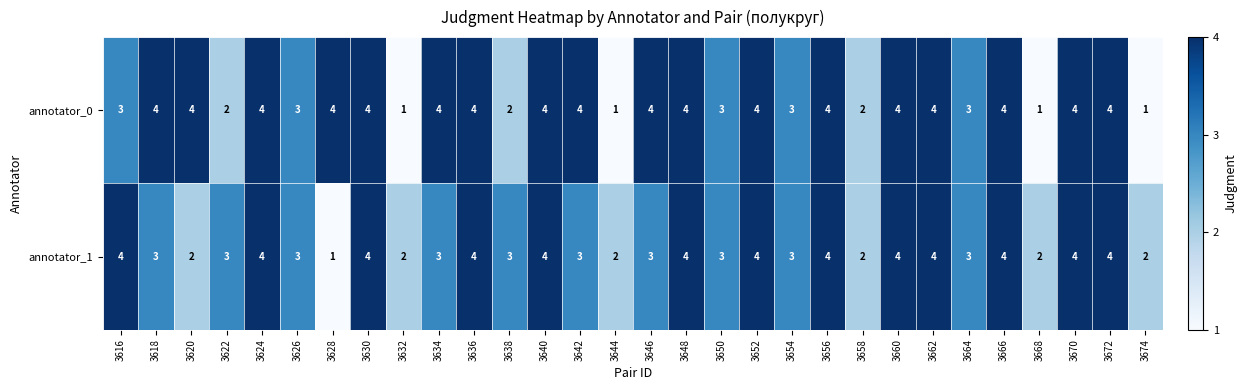

Count the number of data series in this chart.

2